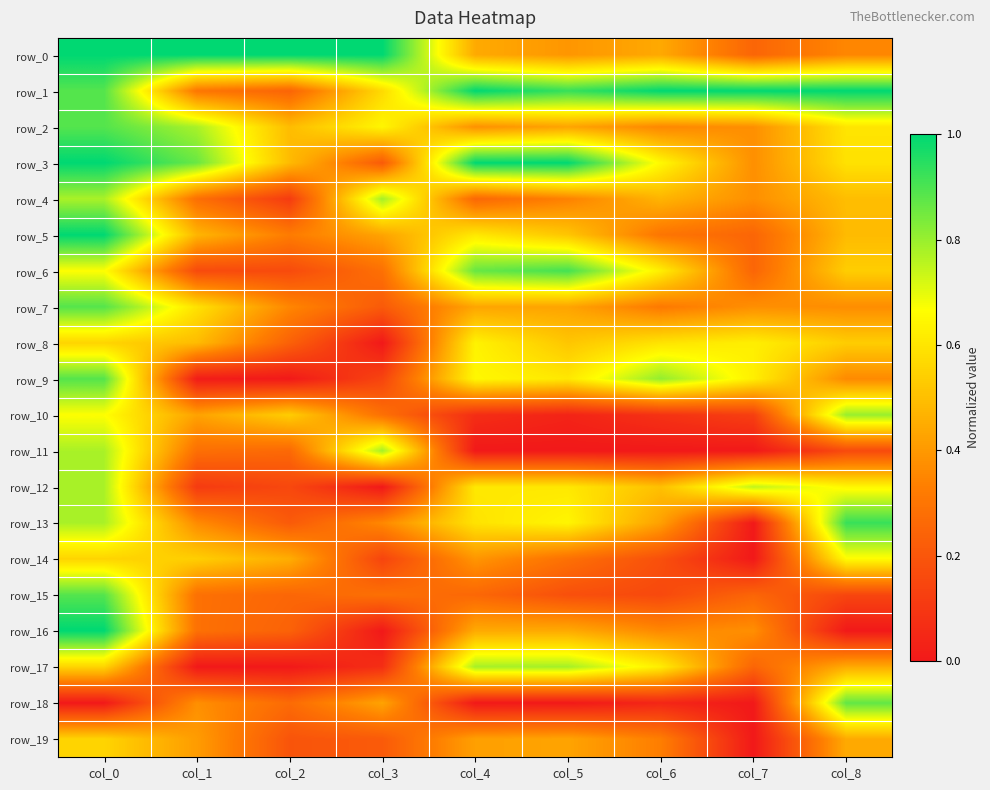

Reading left to right, list all the values displayed in this chart.

row_0: col_0=1.0	col_1=1.0	col_2=1.0	col_3=1.0	col_4=0.4	col_5=0.4	col_6=0.4	col_7=0.2	col_8=0.4
row_1: col_0=0.9	col_1=0.3	col_2=0.2	col_3=0.6	col_4=1.0	col_5=0.9	col_6=1.0	col_7=1.0	col_8=1.0
row_2: col_0=0.9	col_1=0.8	col_2=0.5	col_3=0.6	col_4=0.4	col_5=0.4	col_6=0.4	col_7=0.4	col_8=0.6
row_3: col_0=1.0	col_1=0.9	col_2=0.5	col_3=0.2	col_4=1.0	col_5=1.0	col_6=0.7	col_7=0.4	col_8=0.6
row_4: col_0=0.8	col_1=0.3	col_2=0.1	col_3=0.8	col_4=0.3	col_5=0.3	col_6=0.5	col_7=0.4	col_8=0.5
row_5: col_0=1.0	col_1=0.5	col_2=0.3	col_3=0.4	col_4=0.6	col_5=0.5	col_6=0.3	col_7=0.2	col_8=0.5
row_6: col_0=0.7	col_1=0.2	col_2=0.2	col_3=0.3	col_4=0.9	col_5=0.9	col_6=0.6	col_7=0.2	col_8=0.5
row_7: col_0=0.9	col_1=0.6	col_2=0.4	col_3=0.2	col_4=0.4	col_5=0.4	col_6=0.3	col_7=0.4	col_8=0.4
row_8: col_0=0.6	col_1=0.5	col_2=0.2	col_3=0.0	col_4=0.6	col_5=0.5	col_6=0.6	col_7=0.6	col_8=0.5
row_9: col_0=0.9	col_1=0.0	col_2=0.0	col_3=0.1	col_4=0.6	col_5=0.6	col_6=0.8	col_7=0.6	col_8=0.4
row_10: col_0=0.7	col_1=0.4	col_2=0.5	col_3=0.3	col_4=0.1	col_5=0.0	col_6=0.1	col_7=0.1	col_8=0.8
row_11: col_0=0.8	col_1=0.3	col_2=0.3	col_3=0.8	col_4=0.0	col_5=0.0	col_6=0.0	col_7=0.0	col_8=0.2
row_12: col_0=0.8	col_1=0.1	col_2=0.2	col_3=0.0	col_4=0.6	col_5=0.6	col_6=0.5	col_7=0.8	col_8=0.6
row_13: col_0=0.8	col_1=0.4	col_2=0.2	col_3=0.4	col_4=0.6	col_5=0.6	col_6=0.4	col_7=0.0	col_8=0.9
row_14: col_0=0.6	col_1=0.5	col_2=0.5	col_3=0.1	col_4=0.4	col_5=0.3	col_6=0.2	col_7=0.0	col_8=0.7
row_15: col_0=0.9	col_1=0.3	col_2=0.3	col_3=0.3	col_4=0.3	col_5=0.2	col_6=0.2	col_7=0.2	col_8=0.1
row_16: col_0=1.0	col_1=0.3	col_2=0.2	col_3=0.0	col_4=0.4	col_5=0.4	col_6=0.4	col_7=0.4	col_8=0.0
row_17: col_0=0.6	col_1=0.0	col_2=0.0	col_3=0.1	col_4=0.8	col_5=0.8	col_6=0.6	col_7=0.2	col_8=0.4
row_18: col_0=0.0	col_1=0.4	col_2=0.3	col_3=0.4	col_4=0.0	col_5=0.0	col_6=0.0	col_7=0.0	col_8=0.9
row_19: col_0=0.6	col_1=0.4	col_2=0.2	col_3=0.2	col_4=0.4	col_5=0.4	col_6=0.3	col_7=0.0	col_8=0.4